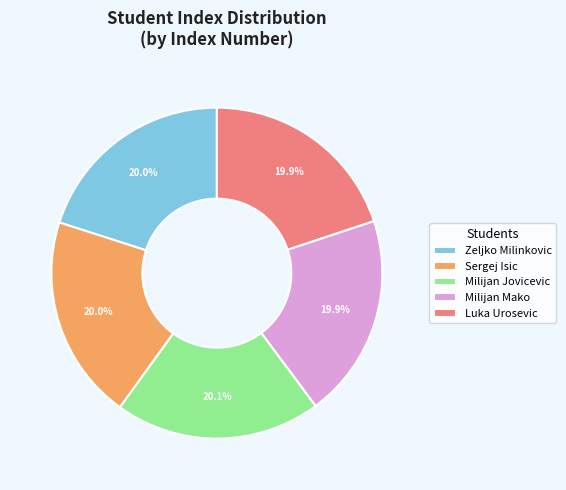

What is the ratio of the value at Sergej Isic to the value at Milijan Jovicevic?

1.0